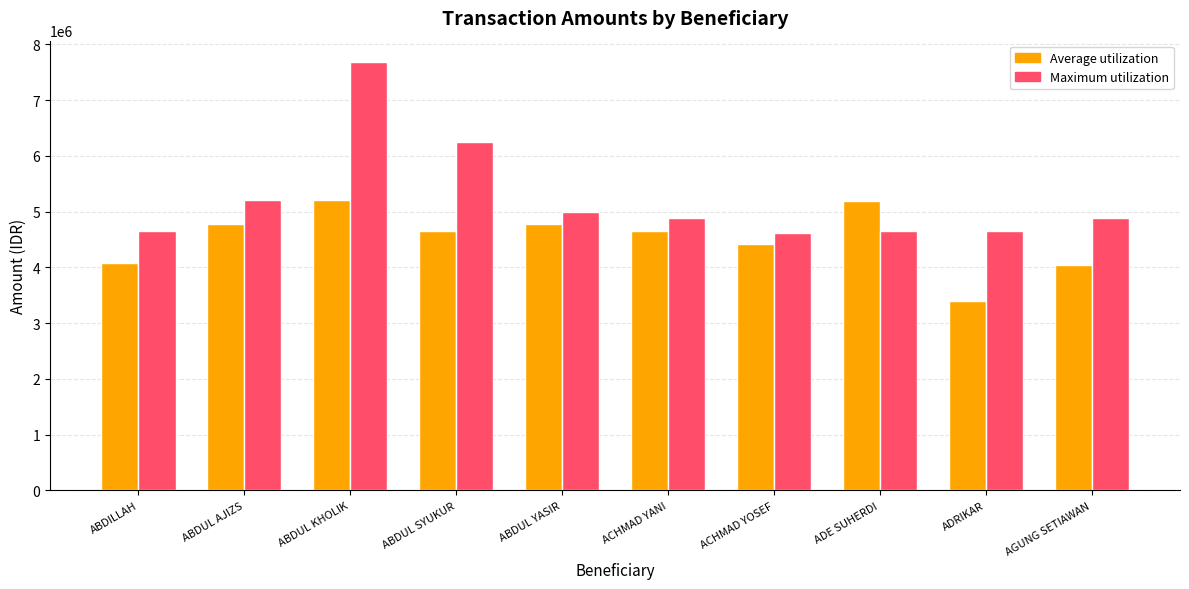

Is it true that Average utilization equals 3391303 at ADRIKAR?

True